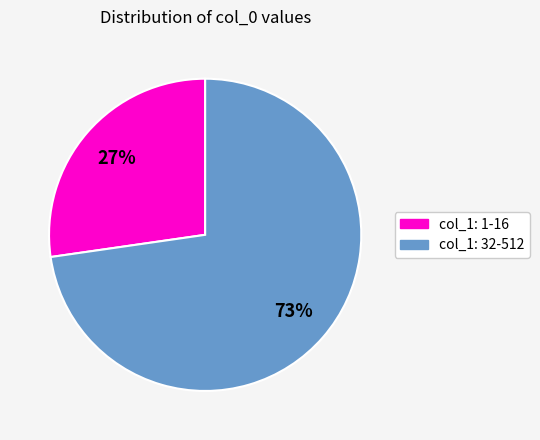

Does col_1: 1-16 account for over 50% of the chart?

No